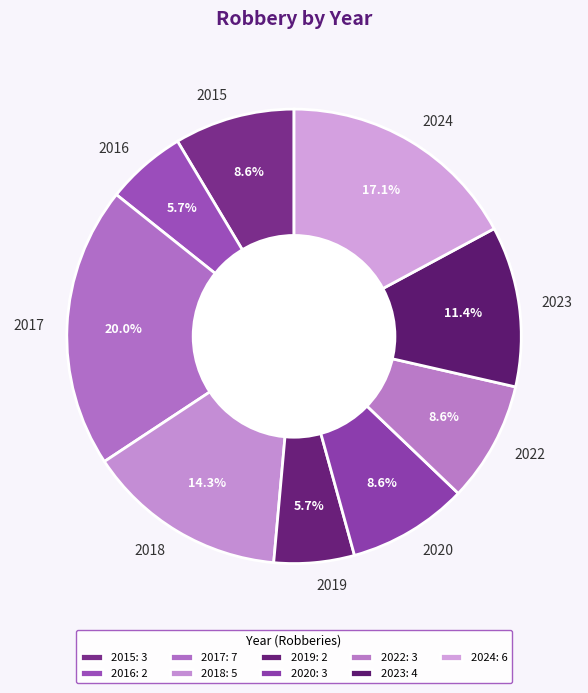

To the nearest percent, what portion does 2024 represent?

17%